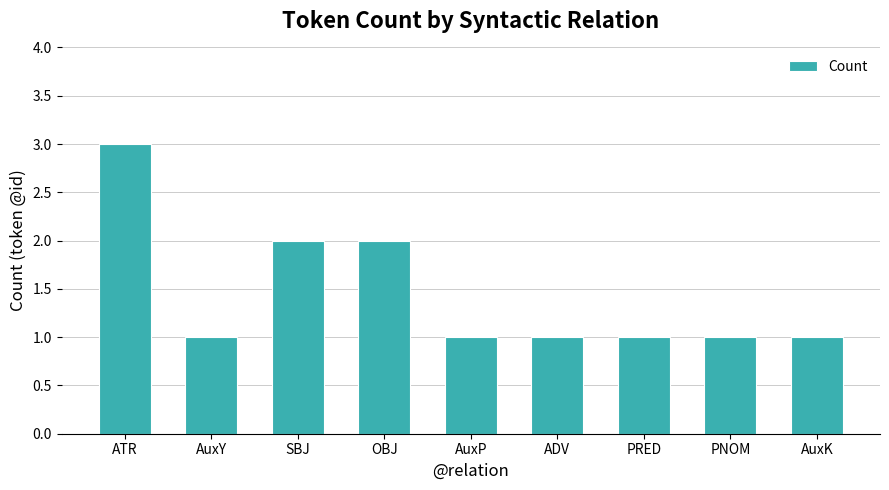

What is the ratio of the value at ATR to the value at OBJ?

1.5